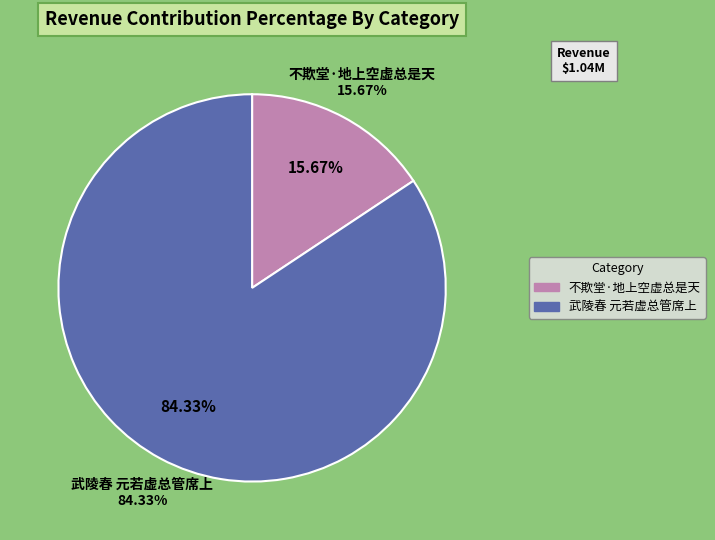

Do 不欺堂·地上空虚总是天 and 武陵春 元若虚总管席上 together represent more than half of the pie?

Yes